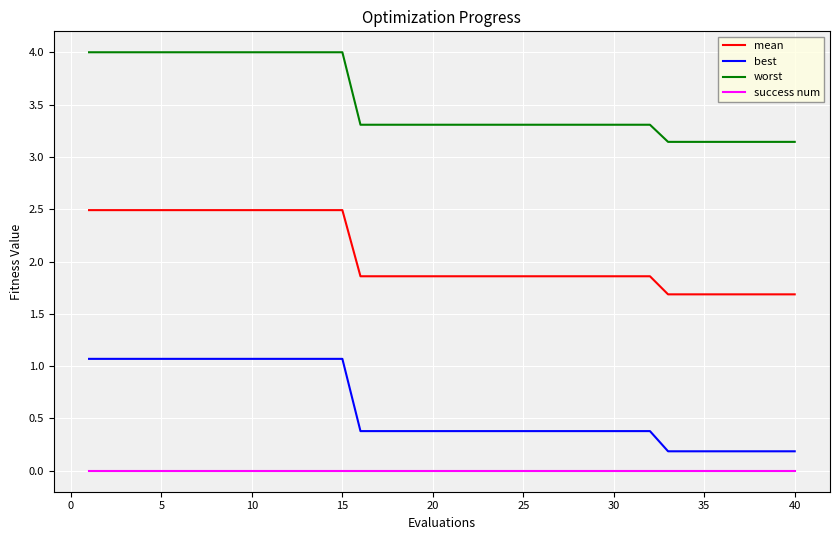

List the series in order of their peak value, lowest first.

success num, best, mean, worst